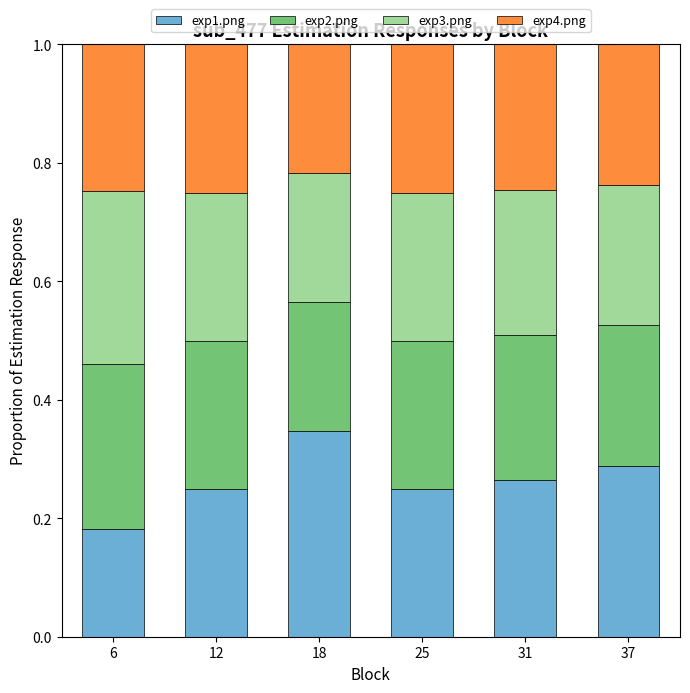

What is the total value across all series at 12?

1.0